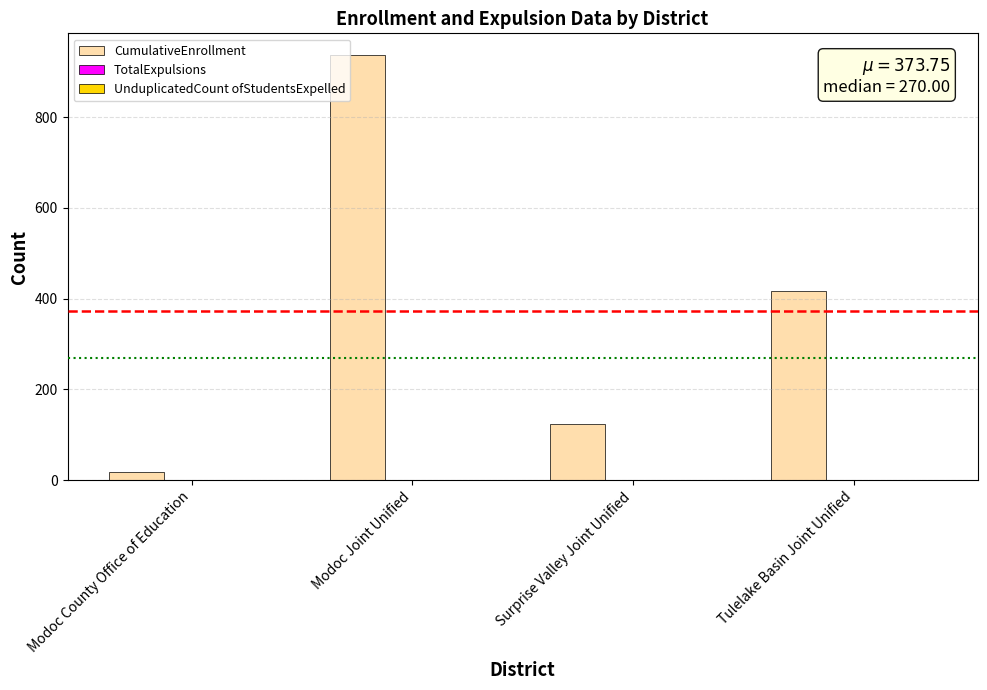

At which category is the sum across all series the highest?

Modoc Joint Unified